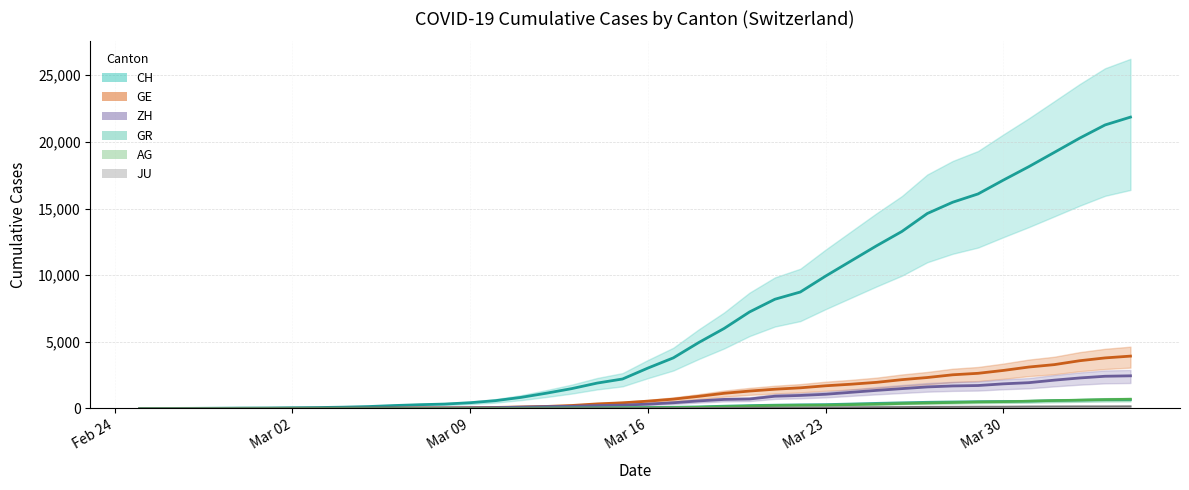

What position from the left is Mar 30?

6